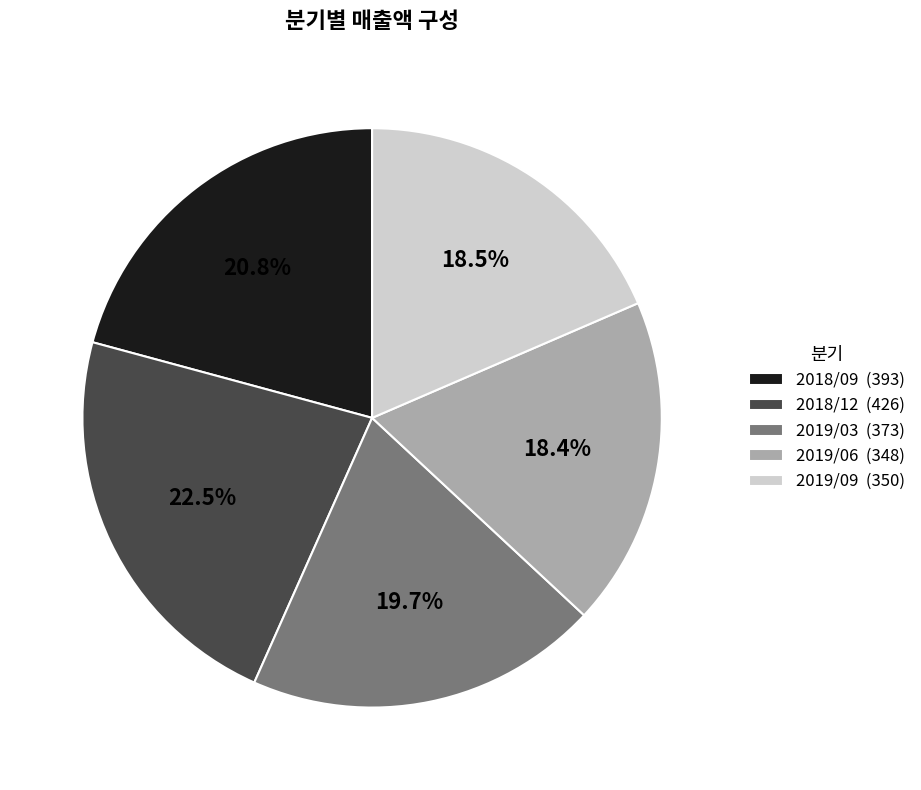

How many slices are in this pie chart?

5